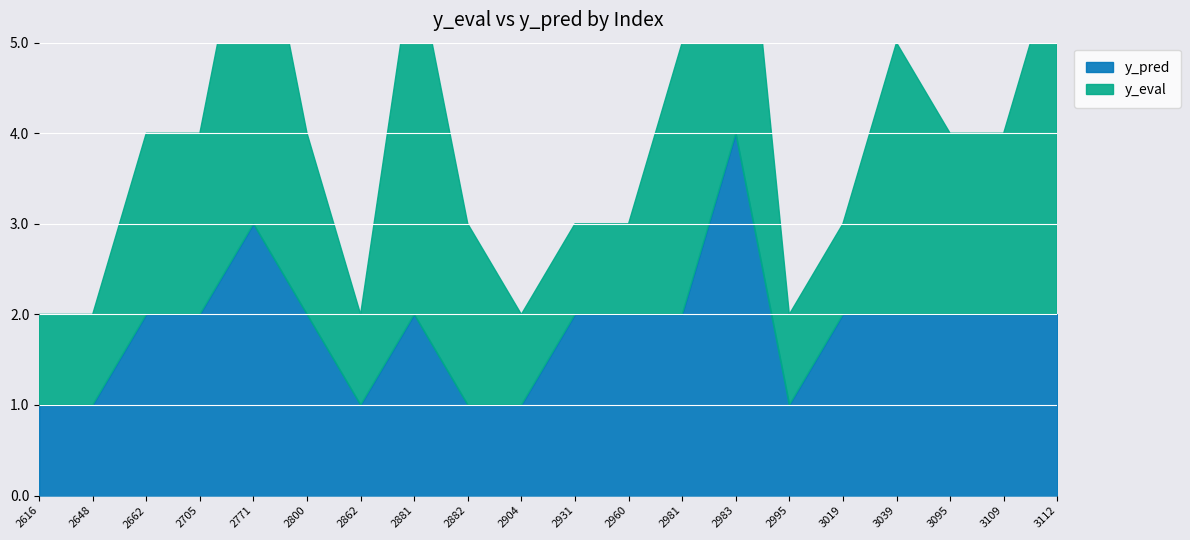

What is the highest value of the y_eval series?

4